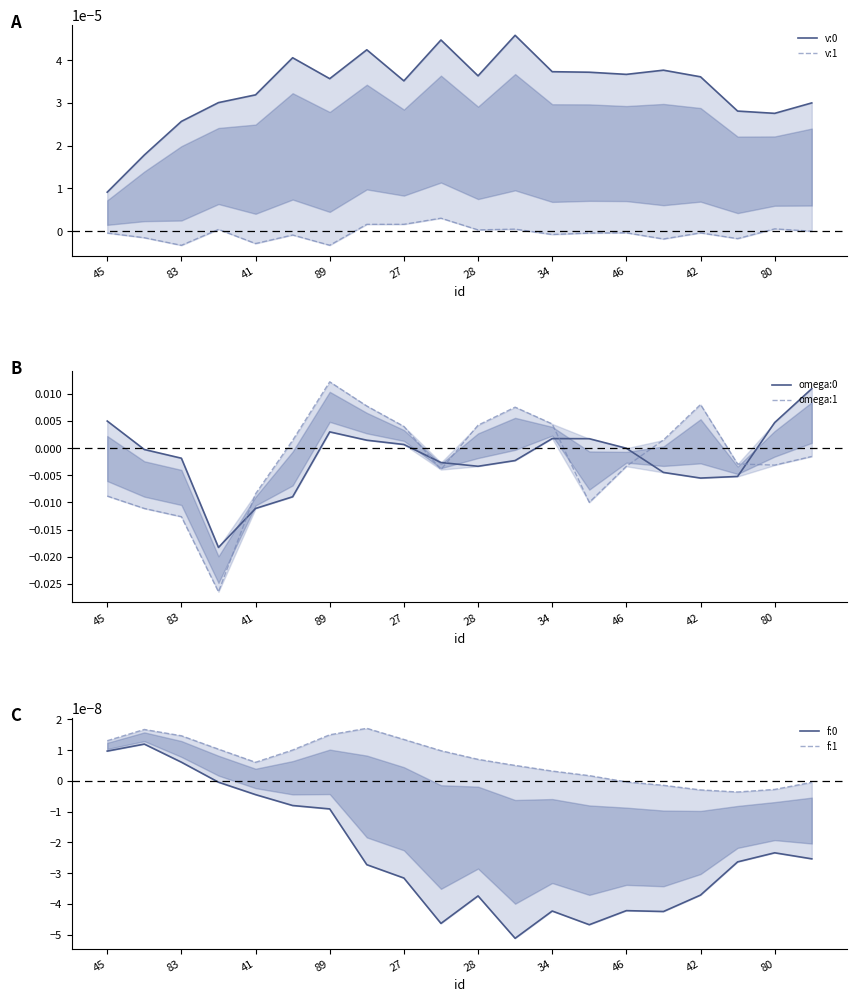

The v:1 series shows 0.0 at 19. True or false?

False